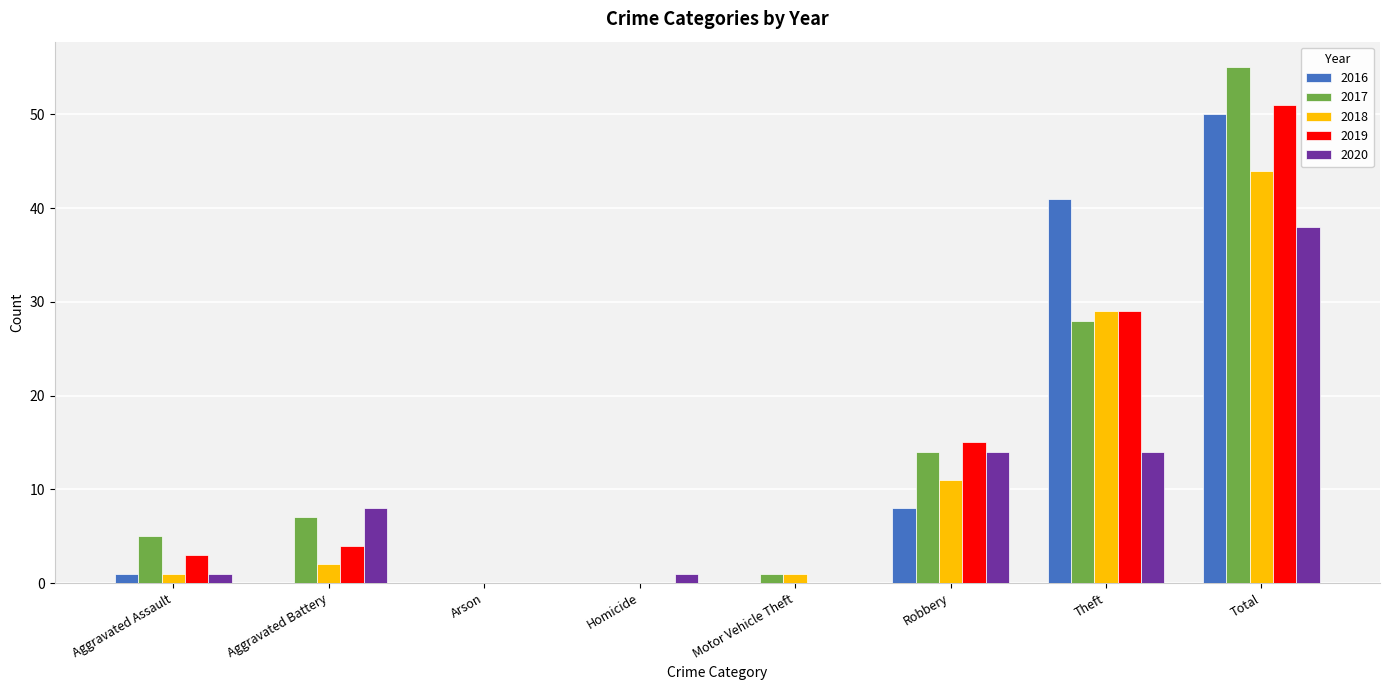

What is the average value of the 2018 series?

11